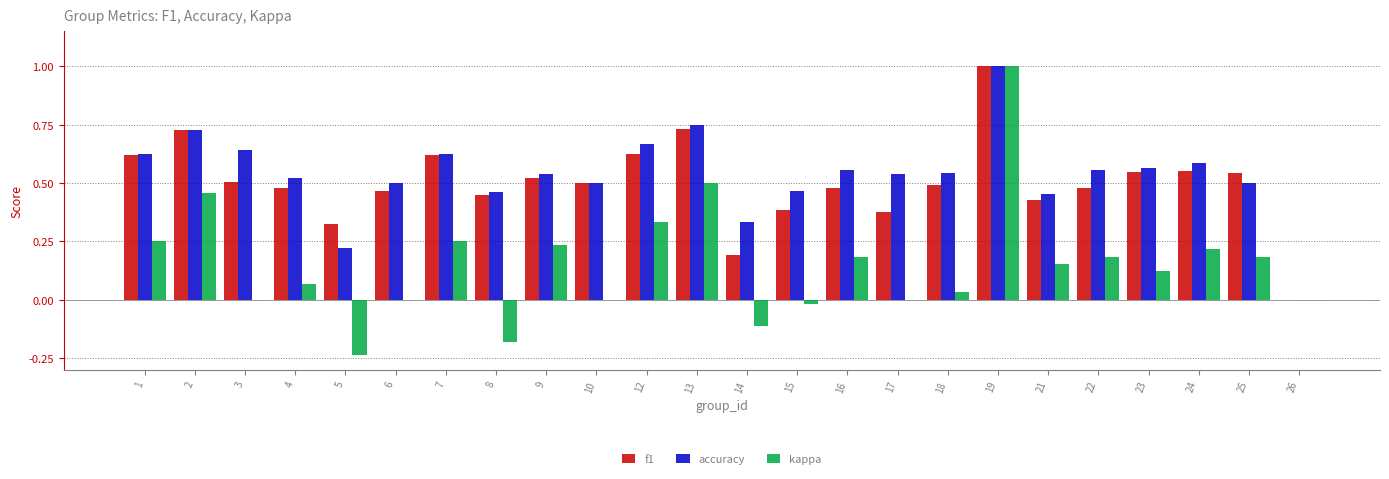

How many f1 values are between 0 and 1?

24